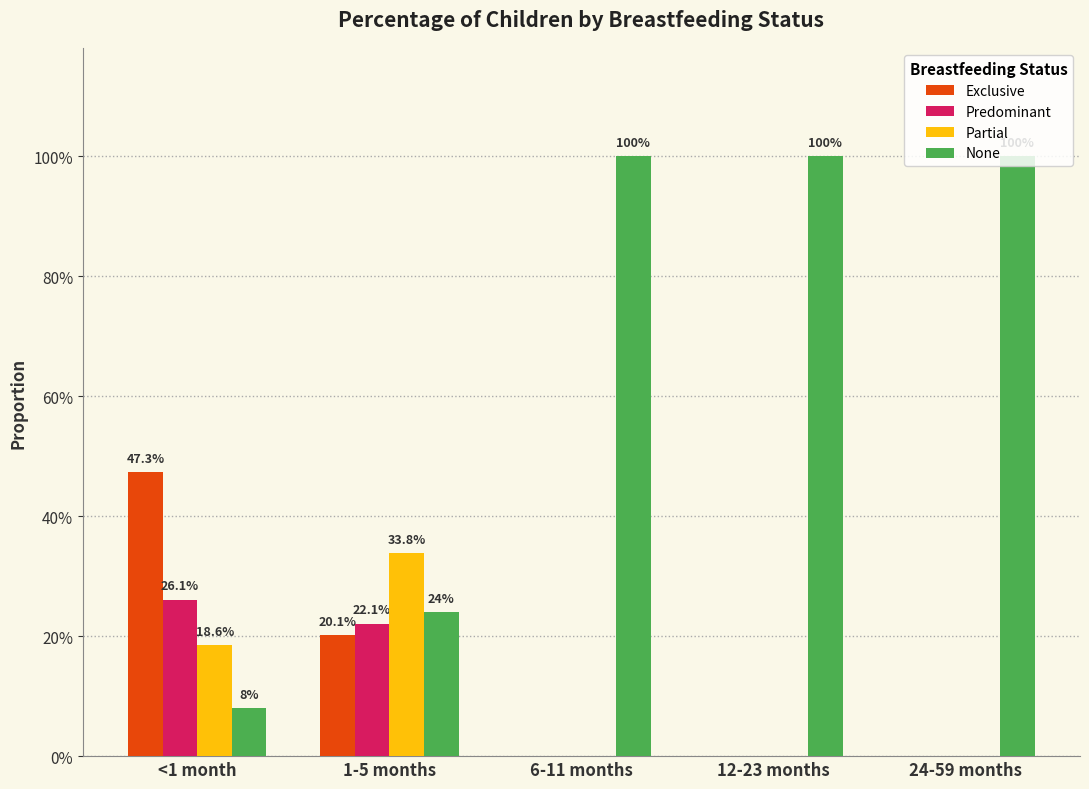

Which series changed the most between 1-5 months and 24-59 months?

None